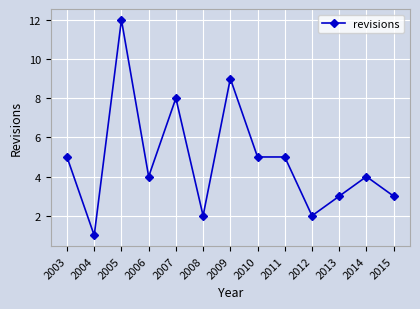

Does the chart have visible grid lines?

Yes